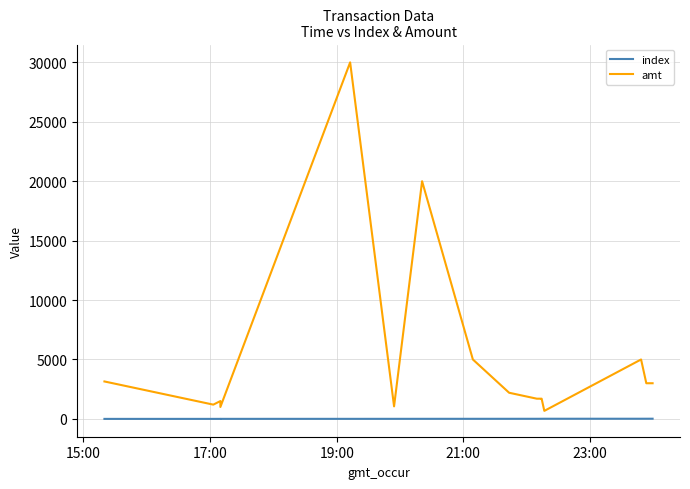

What is the label of the 5th point from the left?

23:00